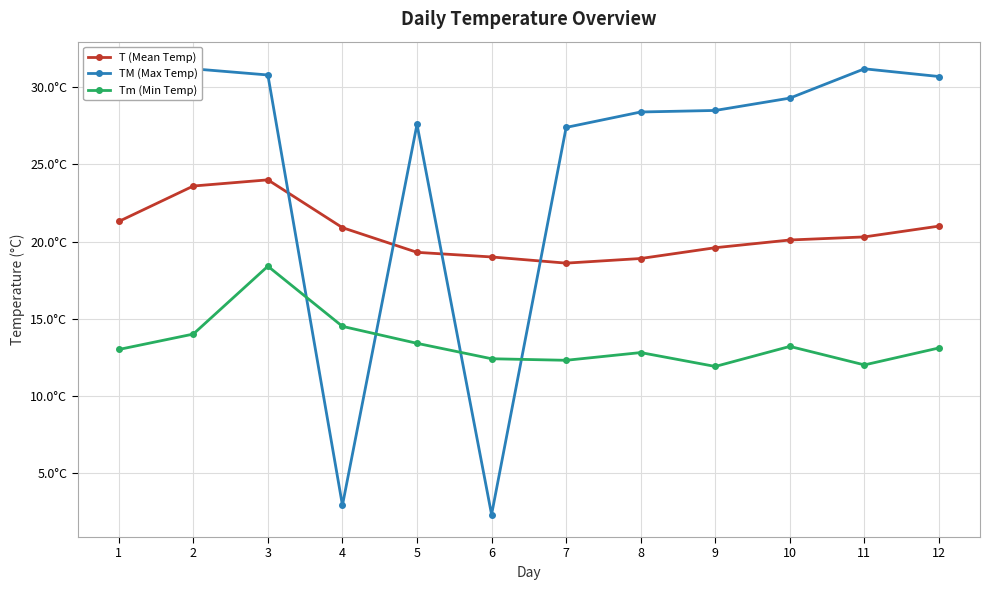

Does the chart have visible grid lines?

Yes